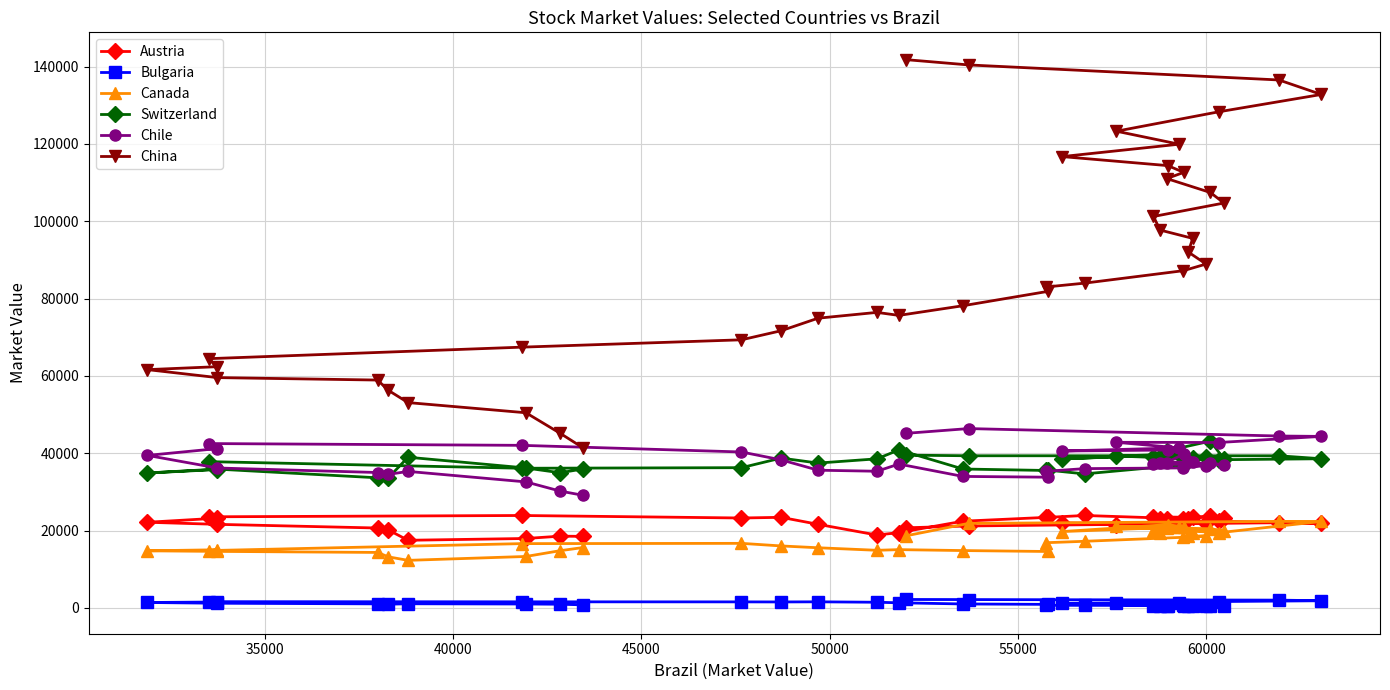

Reading left to right, transcribe all the data shown in this chart.

Austria: 18523.2	18572.1	17974.7	17509.4	20199.0	20679.9	21631.2	22166.2	23217.5	23580.8	23918.0	23270.6	23445.5	21635.4	18864.6	19495.4	22442.1	23447.5	23415.3	23923.2	23074.9	21897.7	22895.9	23478.8	22988.5	23557.9	23349.7	23799.4	22962.5	22063.2	21973.7	21942.5	21421.0	21484.5	22443.1	21871.7	22049.7	21210.7	20738.2
Bulgaria: 809.2	971.0	1028.2	1091.5	979.5	1064.9	1228.4	1421.2	1549.0	1634.8	1596.6	1580.6	1562.3	1596.8	1484.8	1347.2	1041.5	937.2	701.4	684.1	653.9	623.5	522.6	596.8	513.2	534.4	533.9	526.9	414.7	444.4	563.3	1204.7	1352.9	1365.4	1666.1	1873.3	2035.0	2177.2	2202.3
Canada: 15631.1	14819.2	13323.6	12319.2	13234.8	14365.7	14634.5	14786.4	15052.6	14843.3	16643.8	16714.5	16045.6	15575.5	14920.0	15090.1	14850.6	14609.7	16882.5	17246.9	18283.3	18621.2	18580.8	19496.8	19389.1	19926.9	20008.2	20478.2	20794.2	20951.2	21547.6	19762.0	20931.4	21167.1	19459.2	22379.7	22395.5	21877.2	18674.4
Switzerland: 35958.2	34971.4	36202.9	38985.8	33614.3	33665.9	35911.0	34909.7	35793.2	37845.2	36133.3	36284.9	38764.6	37474.8	38570.4	40876.2	35939.1	35554.1	35688.8	34675.1	37016.8	39062.1	38031.6	38811.8	38984.6	38980.2	38558.1	43143.8	40634.8	39355.1	39612.2	38533.4	39822.1	39293.3	38339.2	38591.7	39357.3	39364.1	39522.3
Chile: 29137.5	30230.8	32603.8	35319.8	34543.0	35033.6	36200.8	39456.1	41203.9	42519.0	42058.8	40342.7	38304.4	35629.2	35360.0	37219.8	34022.6	33822.3	35354.1	36036.6	36223.1	36844.8	37989.3	37823.8	37590.6	37181.2	37072.9	37404.4	37616.9	39807.5	40841.7	40594.4	41398.1	42845.7	42791.9	44370.1	44472.1	46396.3	45166.6
China: 41397.9	45174.1	50484.1	53114.0	56310.0	58940.9	59576.3	61638.1	62392.9	64469.7	67448.9	69348.1	71695.9	74938.1	76438.8	75661.9	78157.2	81869.2	83013.5	83998.2	87223.4	88940.9	92059.6	95574.8	97729.9	101240.2	104720.3	107443.5	111047.1	112643.1	114392.7	116725.5	119927.5	123289.2	128304.1	132788.9	136538.1	140429.7	141788.8